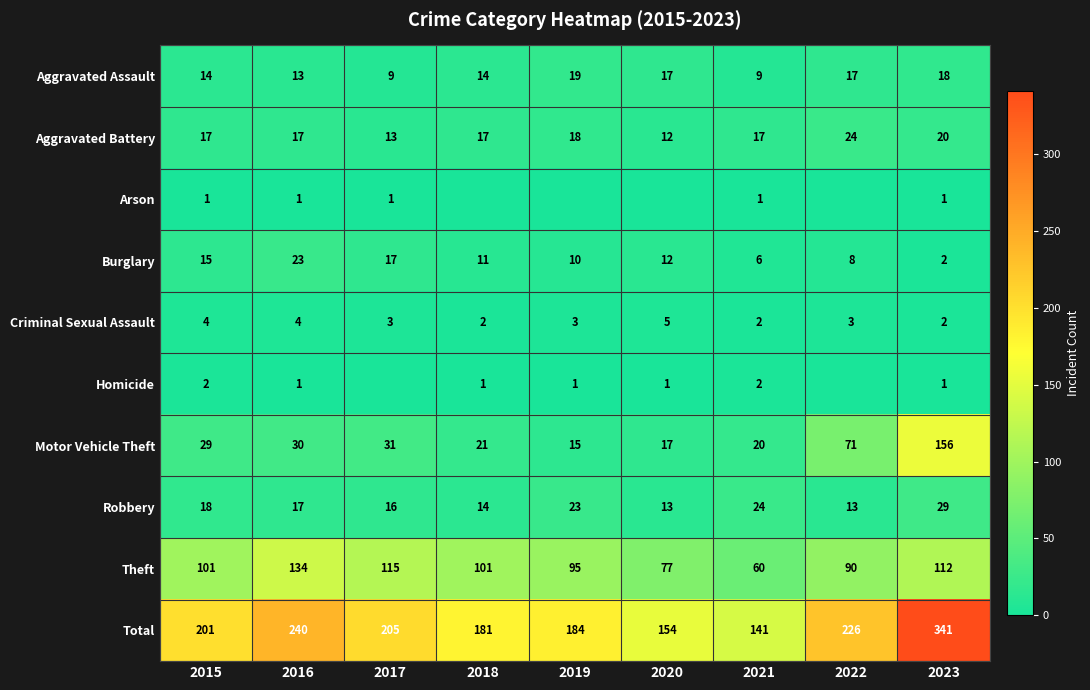

At which category is the sum across all series the highest?

2023